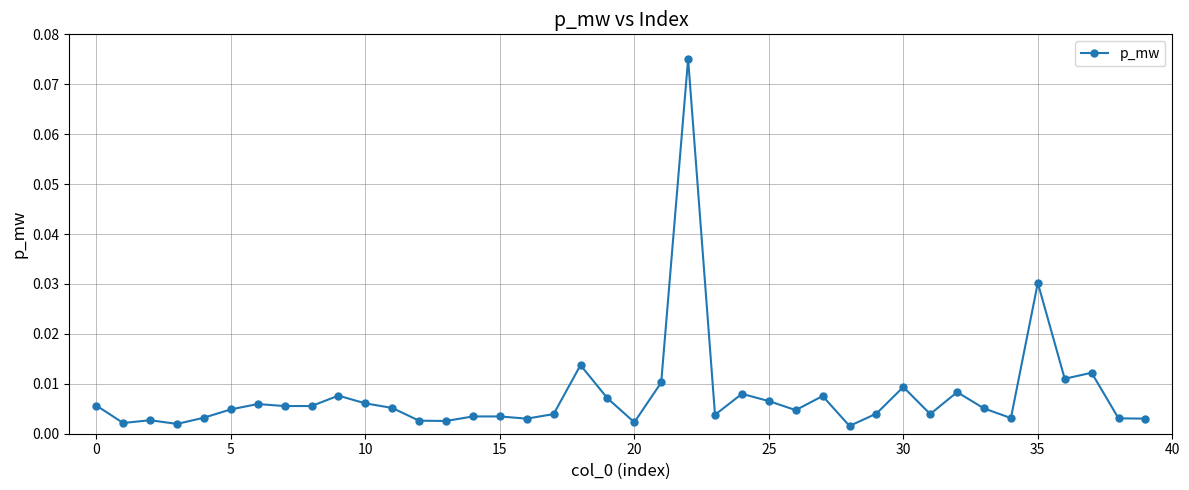

True or false: there are more than 2 points higher than both neighbors.

True